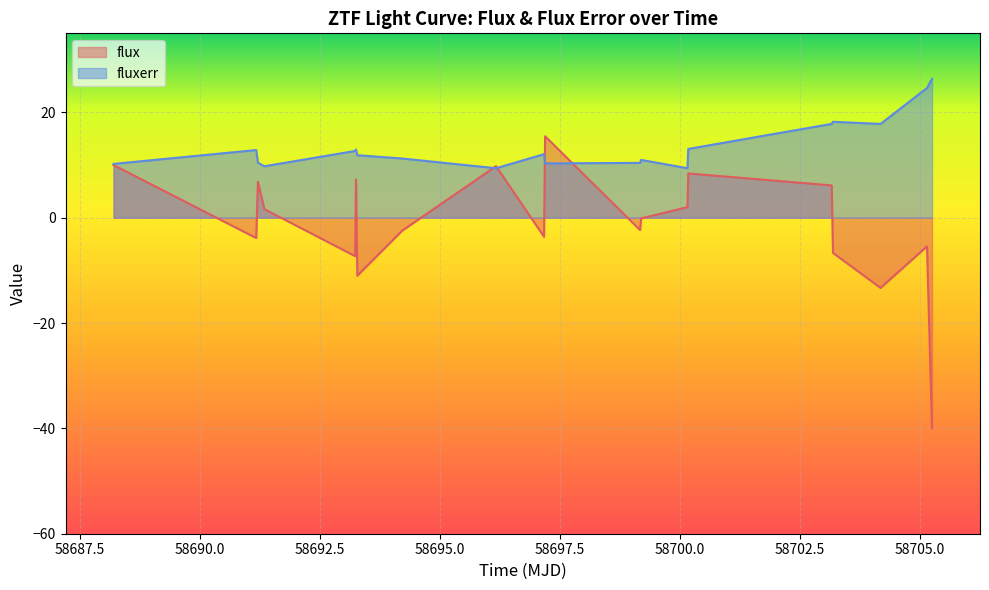

Which series has the largest total across all categories?

fluxerr